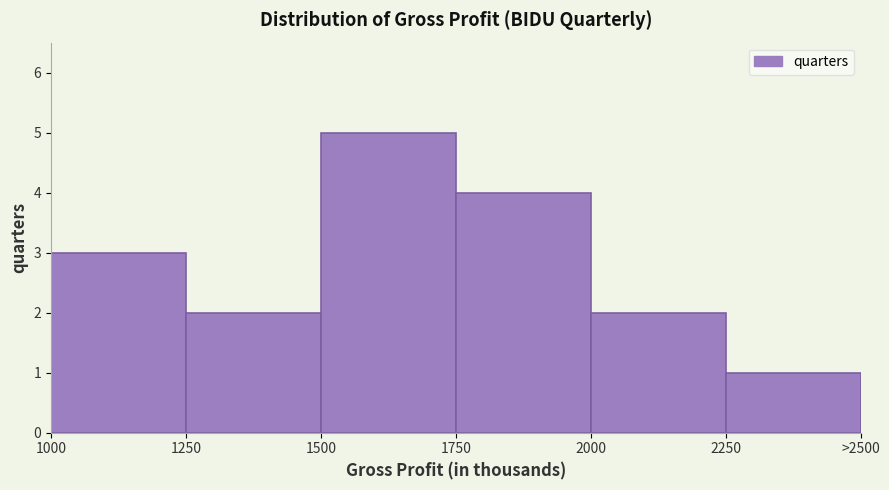

Reading left to right, what are all the values shown in this chart?

3	2	5	4	2	1